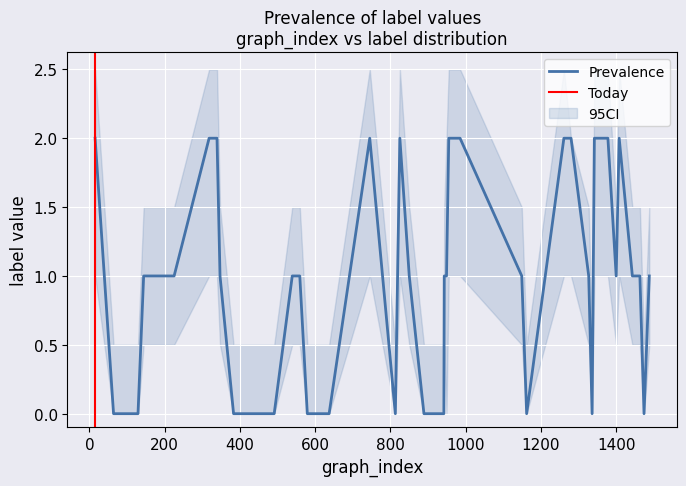

Reading left to right, transcribe all the data shown in this chart.

949=1	1280=2	1443=1	943=1	129=0	539=1	347=1	962=2	955=2	559=1	813=0	64=0	1408=2	1400=1	623=0	1149=1	850=1	1261=2	637=0	1474=0	1463=1	942=0	579=0	318=2	383=0	1162=0	745=2	1488=1	144=1	825=2	225=1	339=2	1342=2	491=0	1327=1	1378=2	985=2	1336=0	889=0	15=2